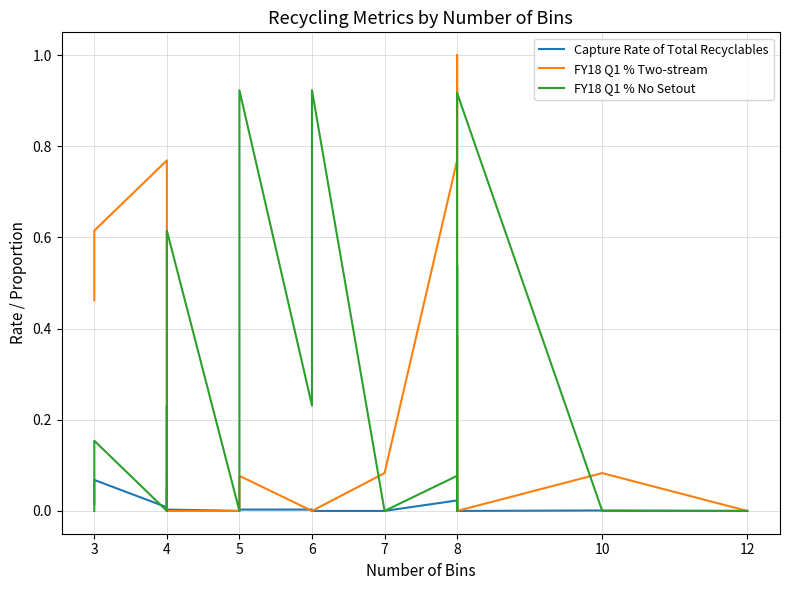

How many values in the FY18 Q1 % Two-stream series exceed 0?

14